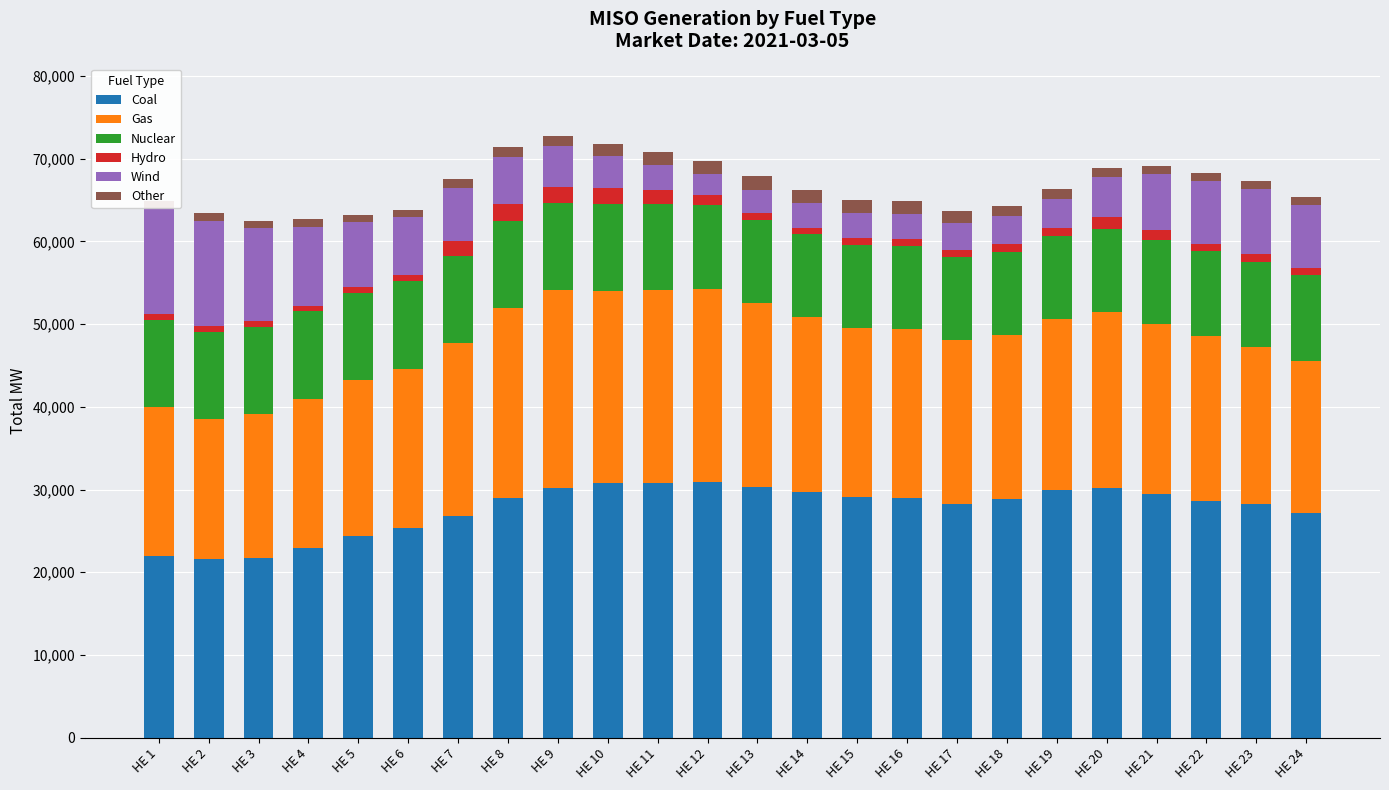

Which series has the widest spread of values?

Wind